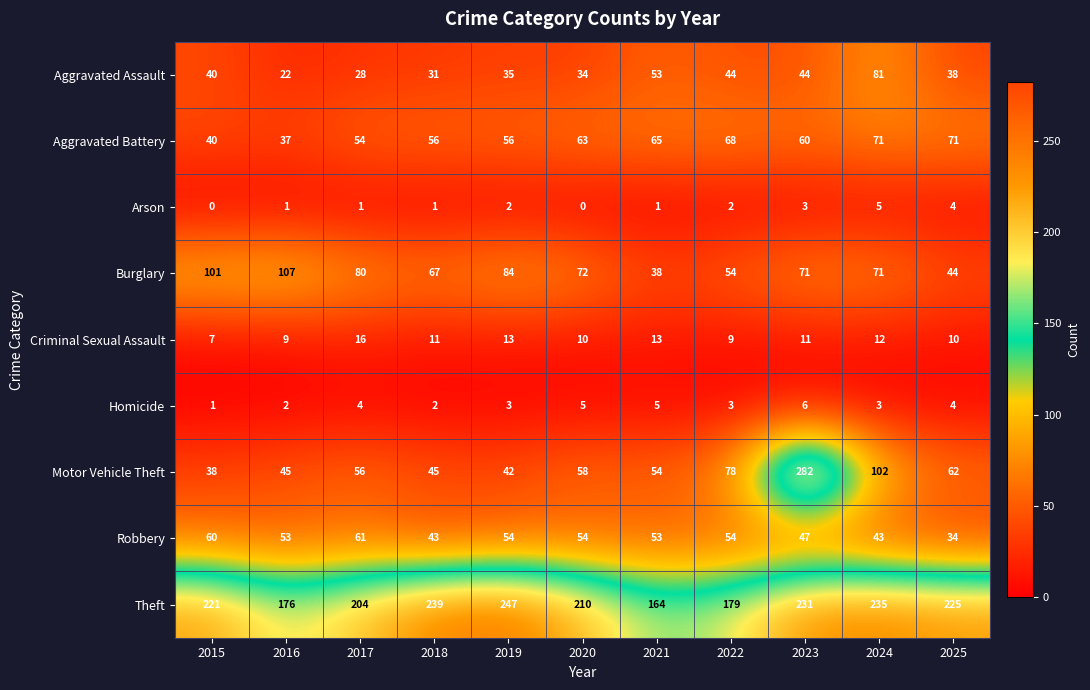

Which category has the lowest value in the Burglary series?

2021